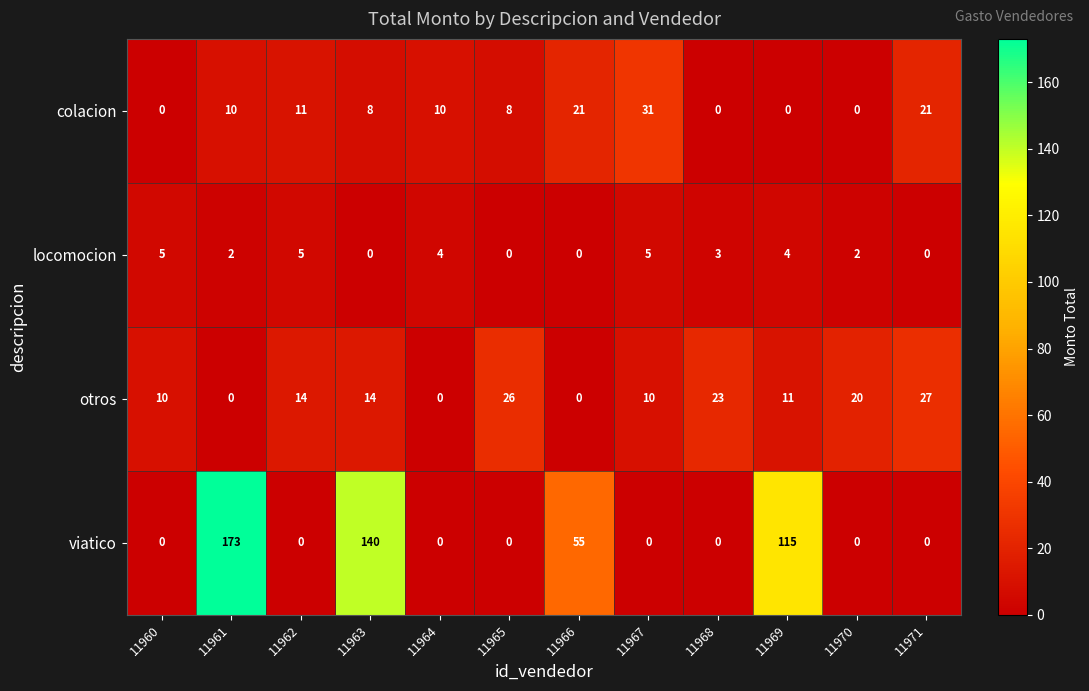

True or false: viatico has a value of 76 at 11971.

False